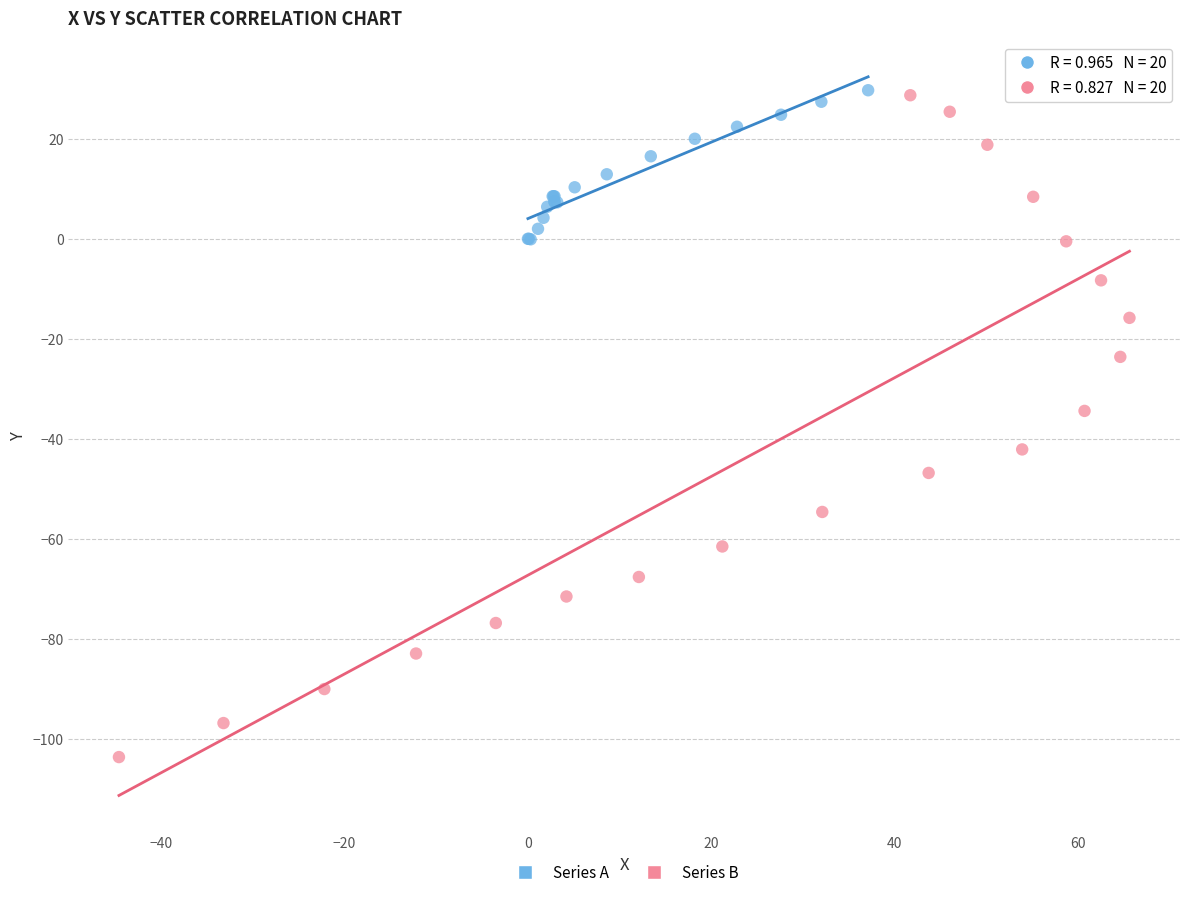

Which series has the widest spread of Y values?

Series B